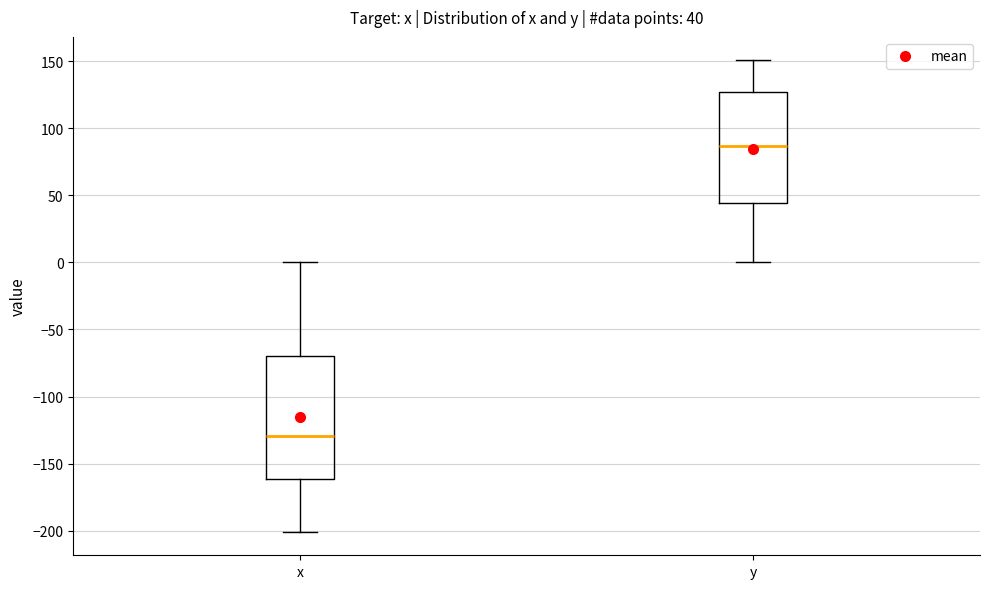

Which box has the lowest median line?

x